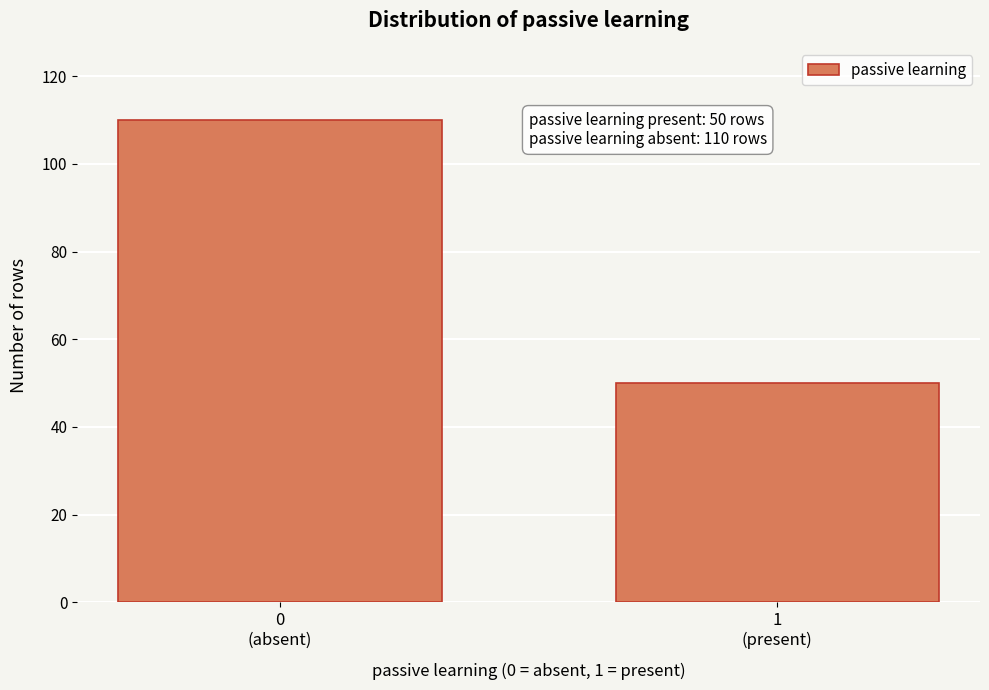

Reading left to right, extract all data points from this chart.

110	50